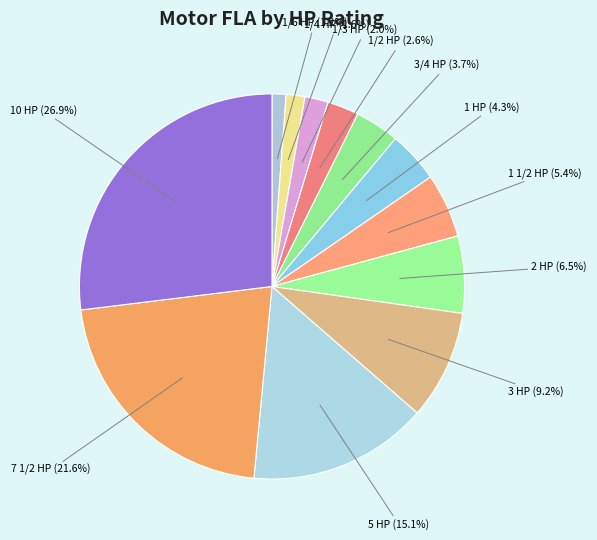

How many slices are in this pie chart?

12